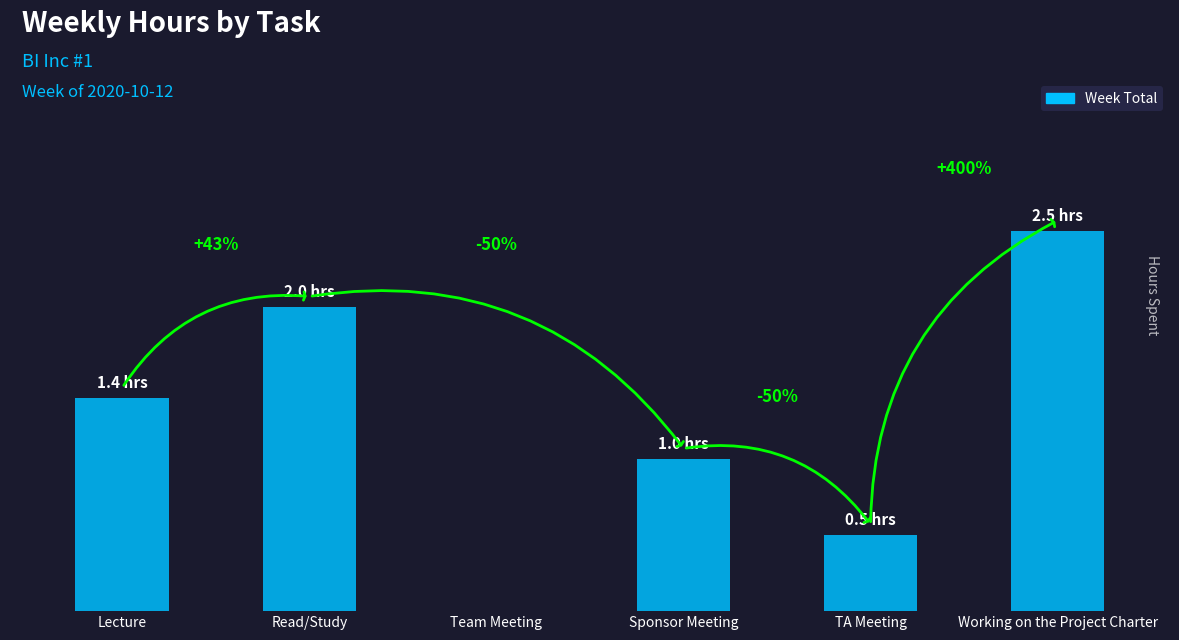

Are the bars horizontal?

No